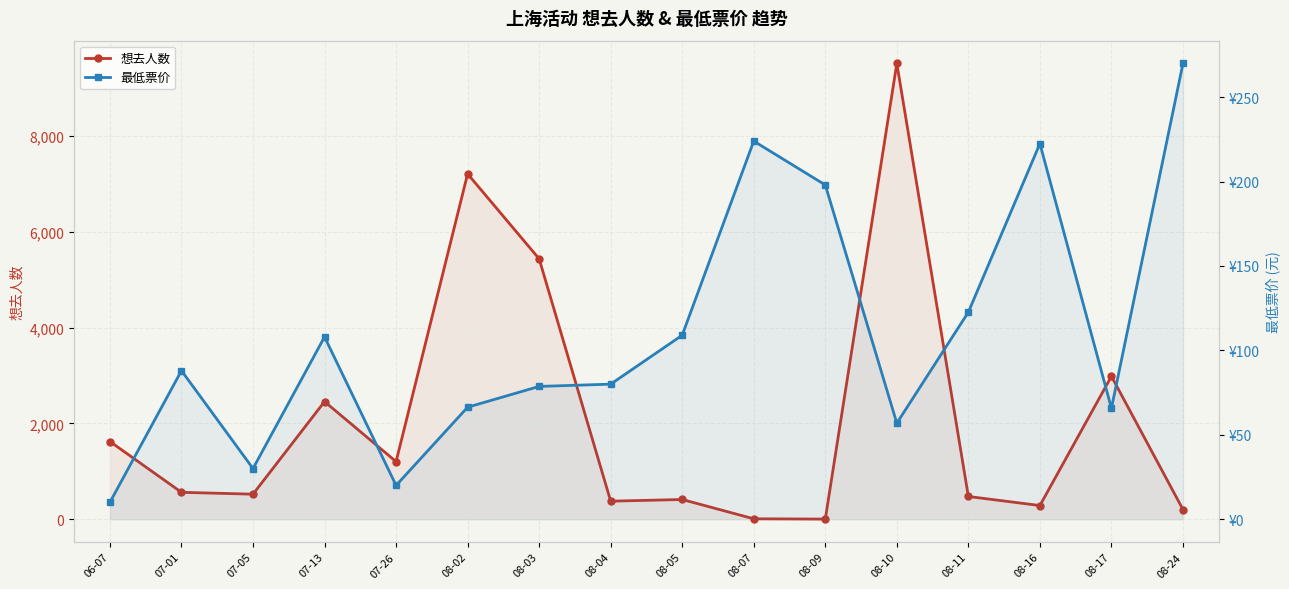

Which series ends up on top after the final intersection of 想去人数 and 最低票价?

最低票价